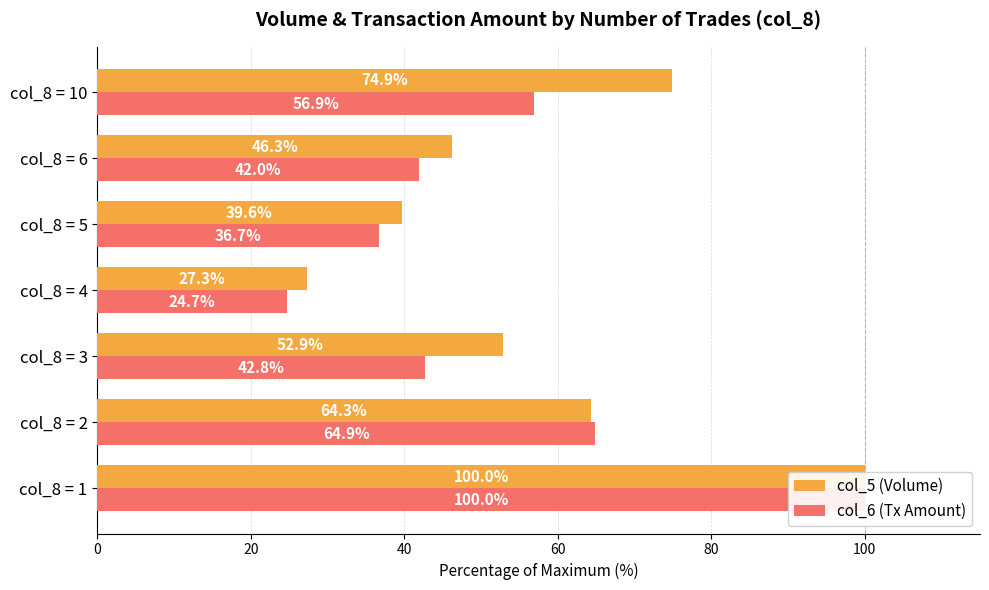

What are all the series names shown in the legend?

col_5 (Volume), col_6 (Tx Amount)